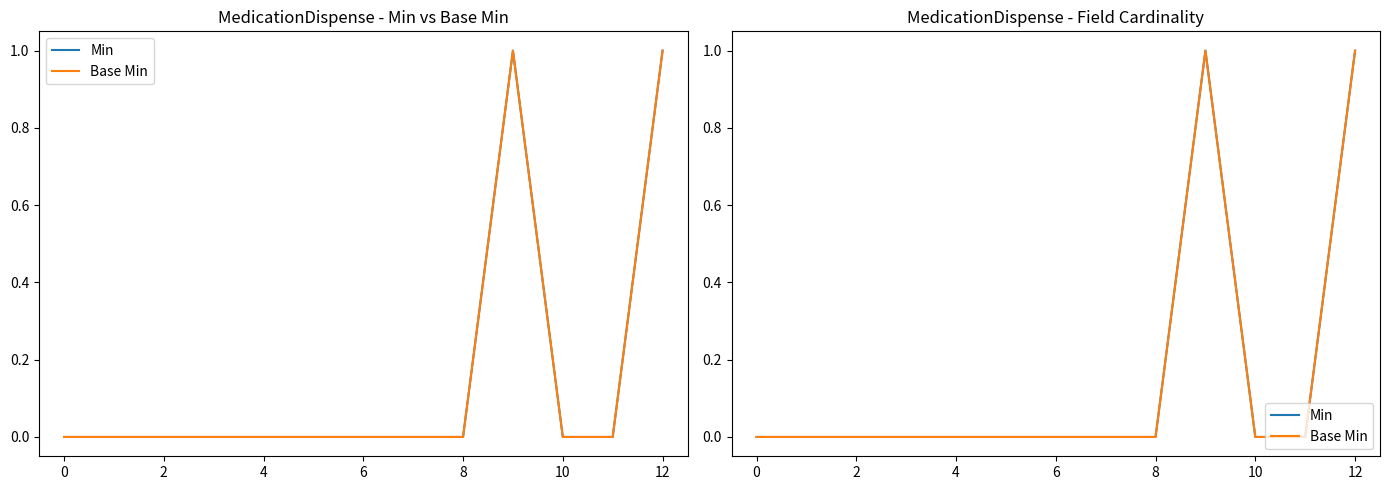

Which series has the widest spread of values?

Min